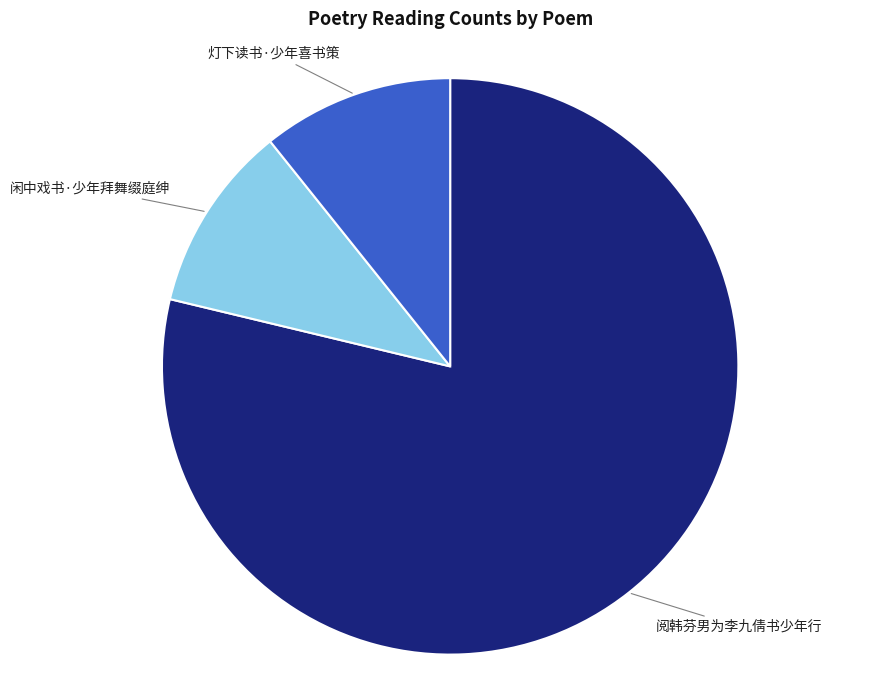

True or false: 灯下读书·少年喜书策 accounts for 11% of the total.

True